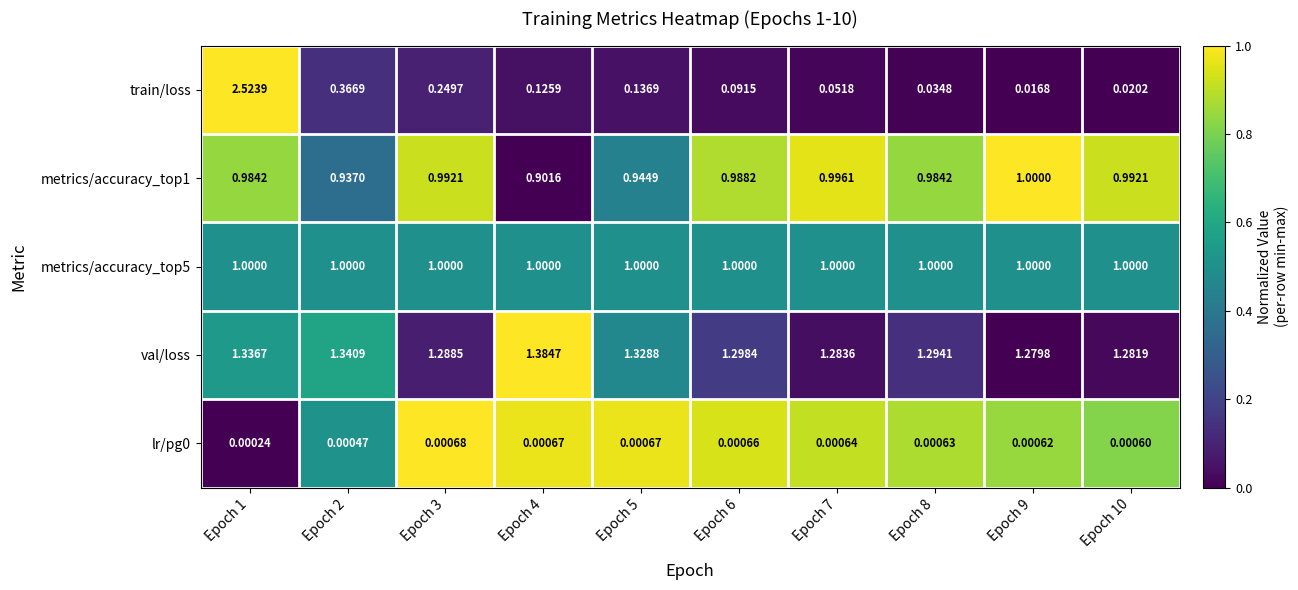

Is the value of metrics/accuracy_top1 at Epoch 5 greater than the value of metrics/accuracy_top5 at Epoch 4?

No